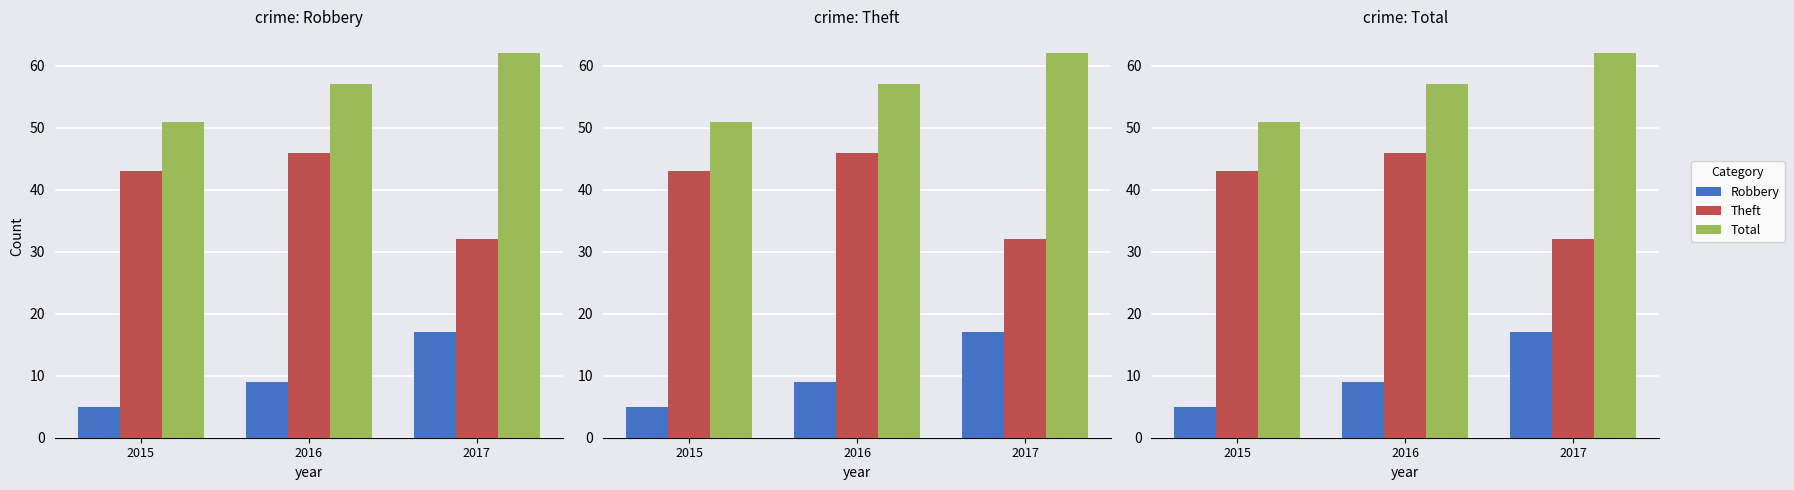

Reading left to right, list all the values displayed in this chart.

Robbery: 2015=5	2016=9	2017=17
Theft: 2015=43	2016=46	2017=32
Total: 2015=51	2016=57	2017=62